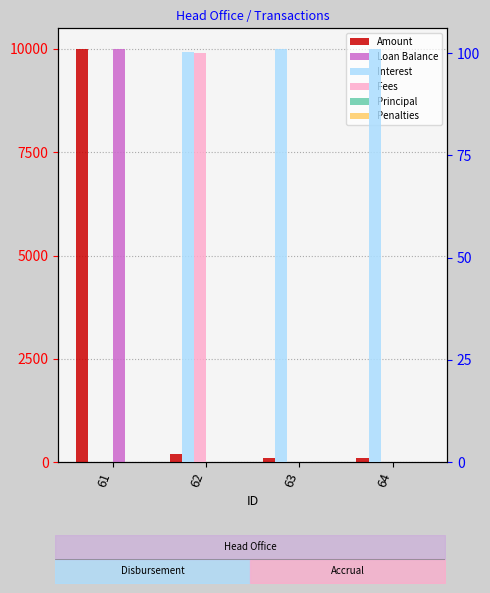

Are the bars horizontal?

No